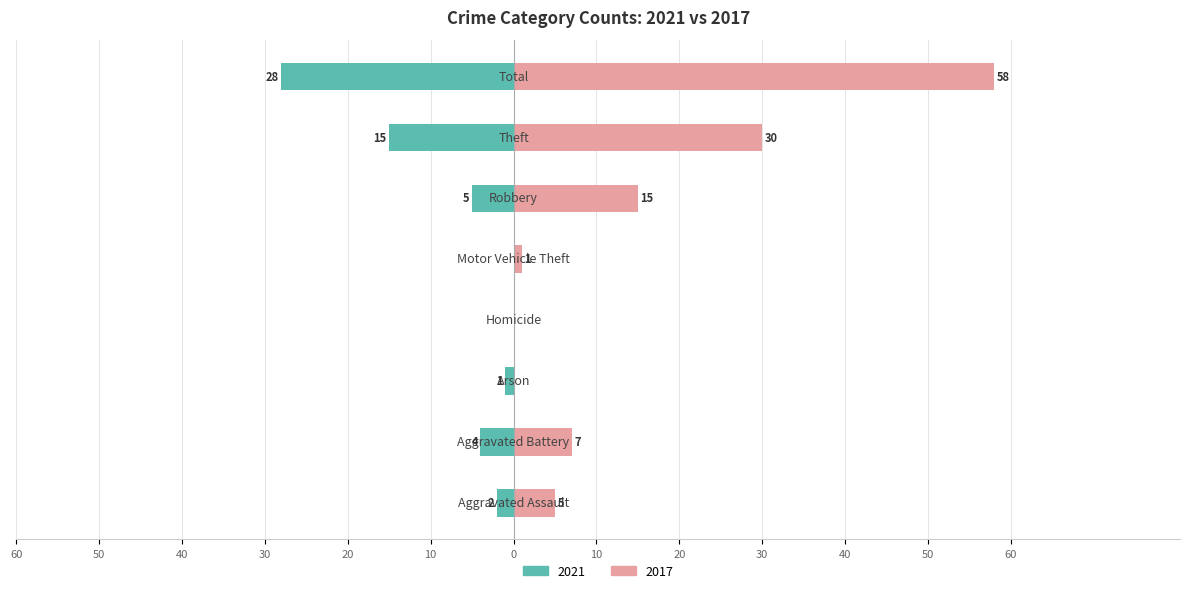

How many bars are there in total?

16